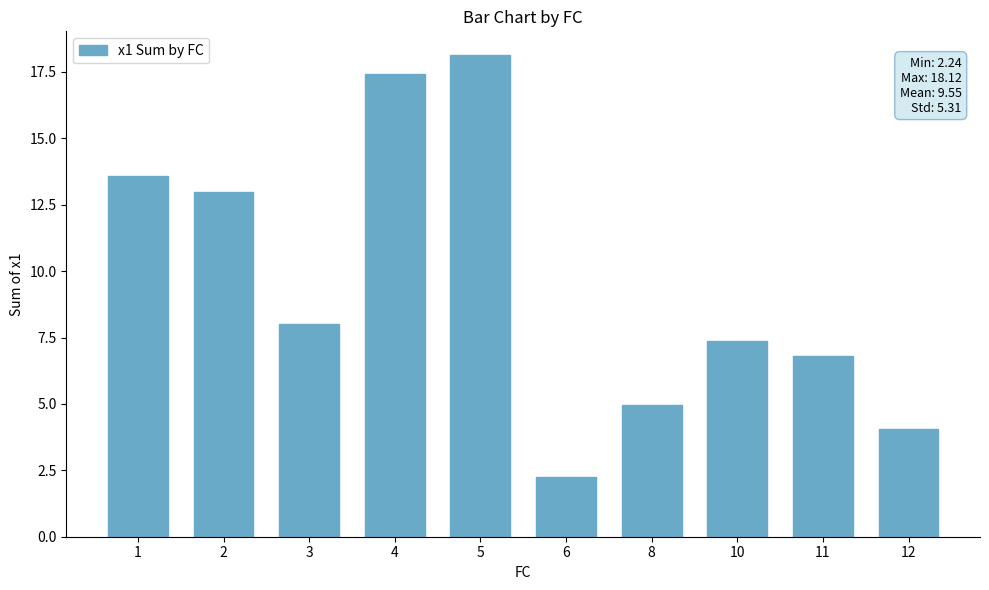

The value at 10 is 7.4. True or false?

True